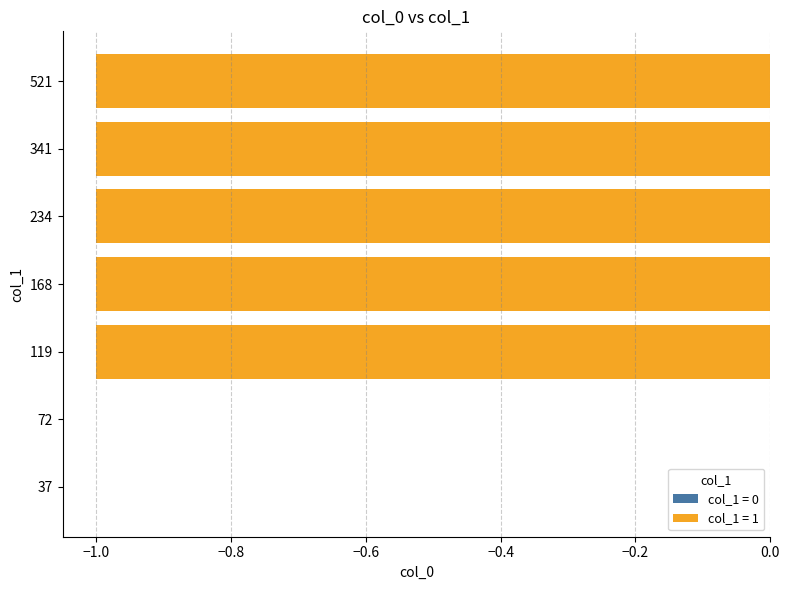

Are the bars horizontal?

Yes